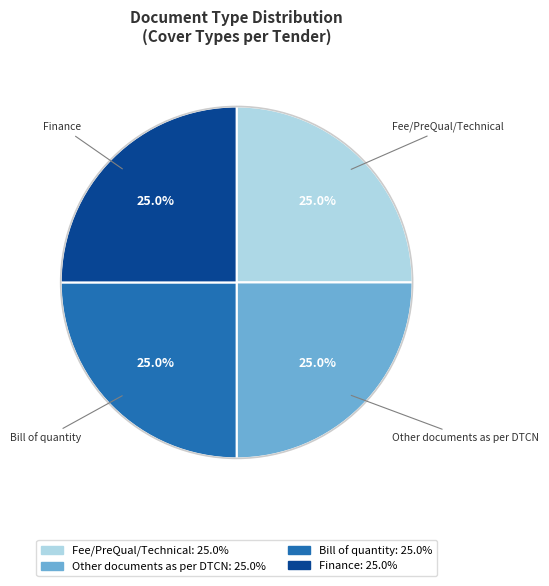

What is the ratio of the value at Other documents as per DTCN to the value at Bill of quantity?

1.0